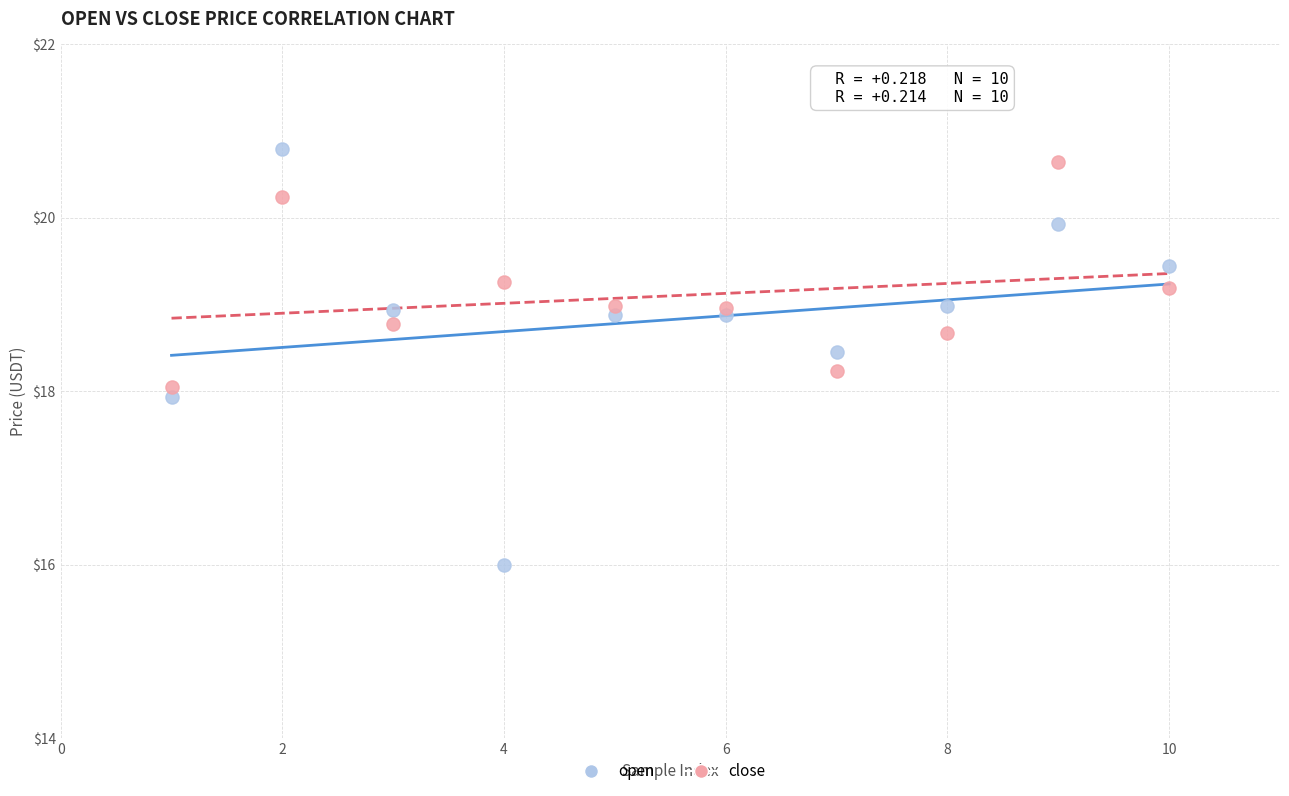

Which series contains the highest Y value?

open